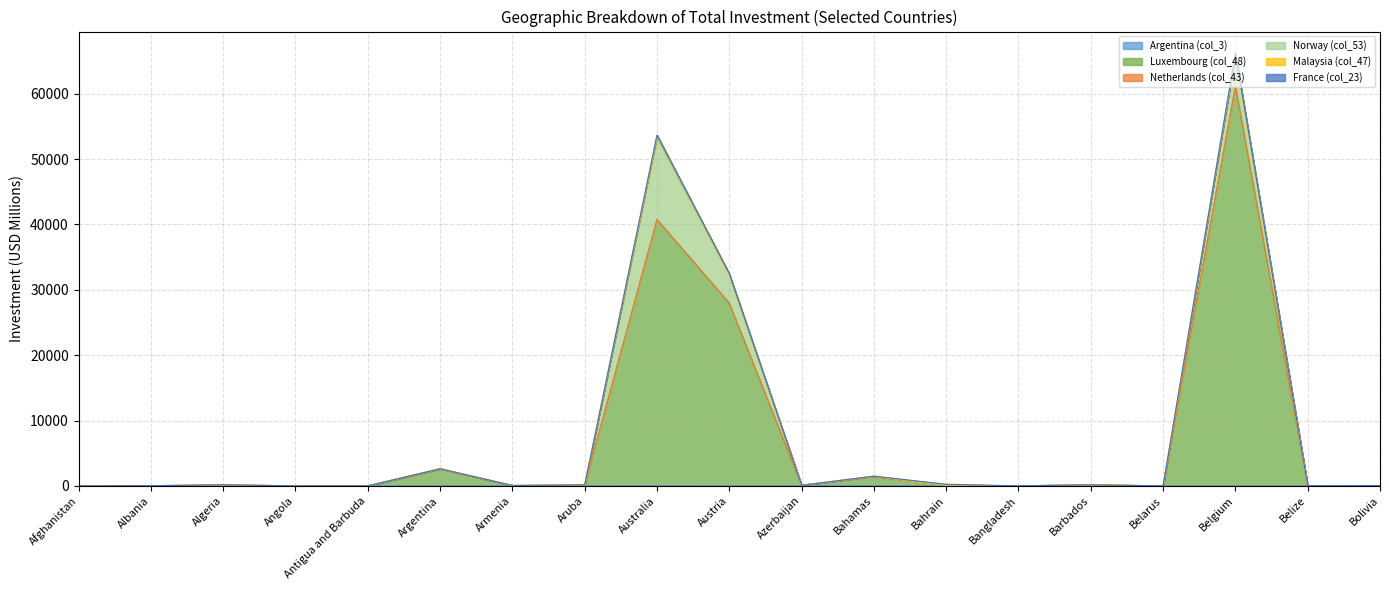

Reading right to left, list all the values displayed in this chart.

Argentina (col_3): Bolivia=0.0	Belize=0.0	Belgium=0.0	Belarus=0.0	Barbados=0.0	Bangladesh=0.0	Bahrain=0.0	Bahamas=0.4	Azerbaijan=0.0	Austria=1.4	Australia=14.8	Aruba=0.0	Armenia=0.0	Argentina=0.0	Antigua and Barbuda=0.0	Angola=0.0	Algeria=0.0	Albania=0.0	Afghanistan=0.0
Luxembourg (col_48): Bolivia=48.7	Belize=14.5	Belgium=61146.7	Belarus=0.0	Barbados=150.8	Bangladesh=9.1	Bahrain=45.7	Bahamas=1412.7	Azerbaijan=87.1	Austria=27957.5	Australia=40741.0	Aruba=119.1	Armenia=54.2	Argentina=2585.8	Antigua and Barbuda=0.6	Angola=0.0	Algeria=0.2	Albania=25.4	Afghanistan=0.0
Netherlands (col_43): Bolivia=0.0	Belize=0.0	Belgium=0.0	Belarus=0.0	Barbados=0.0	Bangladesh=0.0	Bahrain=0.0	Bahamas=0.0	Azerbaijan=0.0	Austria=0.0	Australia=0.0	Aruba=0.0	Armenia=0.0	Argentina=0.0	Antigua and Barbuda=0.0	Angola=0.0	Algeria=160.4	Albania=0.0	Afghanistan=0.0
Norway (col_53): Bolivia=0.0	Belize=0.0	Belgium=4892.0	Belarus=0.0	Barbados=2.9	Bangladesh=0.0	Bahrain=0.1	Bahamas=53.1	Azerbaijan=1.0	Austria=4317.0	Australia=12454.5	Aruba=28.7	Armenia=0.0	Argentina=37.9	Antigua and Barbuda=0.0	Angola=0.0	Algeria=0.0	Albania=0.0	Afghanistan=0.0
Malaysia (col_47): Bolivia=0.0	Belize=3.5	Belgium=0.6	Belarus=0.0	Barbados=0.0	Bangladesh=0.0	Bahrain=91.1	Bahamas=19.0	Azerbaijan=0.0	Austria=36.2	Australia=460.2	Aruba=0.0	Armenia=0.0	Argentina=0.0	Antigua and Barbuda=0.0	Angola=0.0	Algeria=0.0	Albania=0.0	Afghanistan=0.0
France (col_23): Bolivia=0.0	Belize=0.0	Belgium=176.9	Belarus=0.4	Barbados=0.0	Bangladesh=0.0	Bahrain=108.8	Bahamas=0.6	Azerbaijan=0.0	Austria=182.2	Australia=0.0	Aruba=0.0	Armenia=0.0	Argentina=0.0	Antigua and Barbuda=0.0	Angola=0.0	Algeria=0.5	Albania=0.0	Afghanistan=0.0